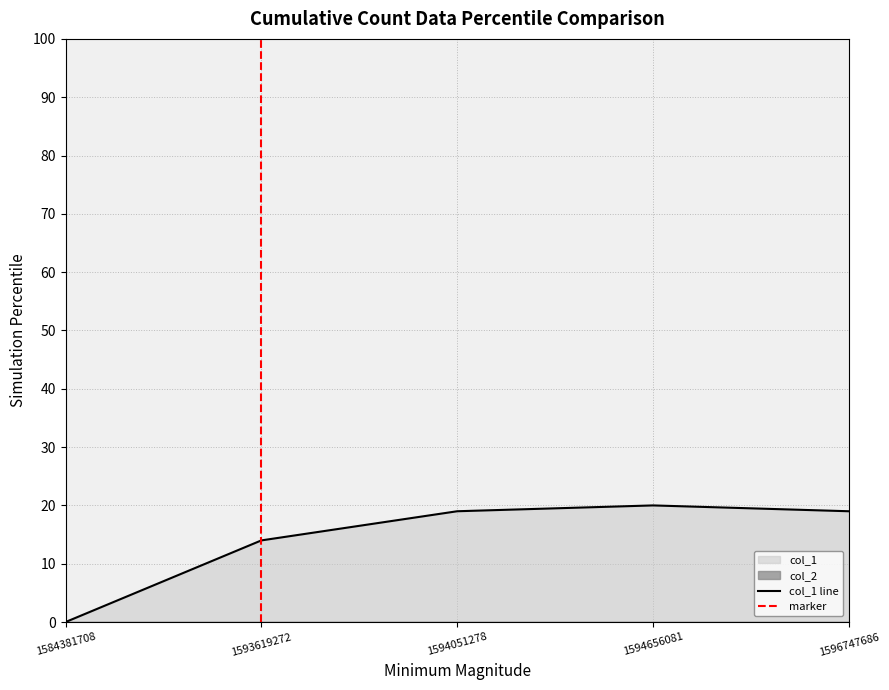

Rank the categories by value from highest to lowest.

1594656081, 1594051278, 1596747686, 1593619272, 1584381708